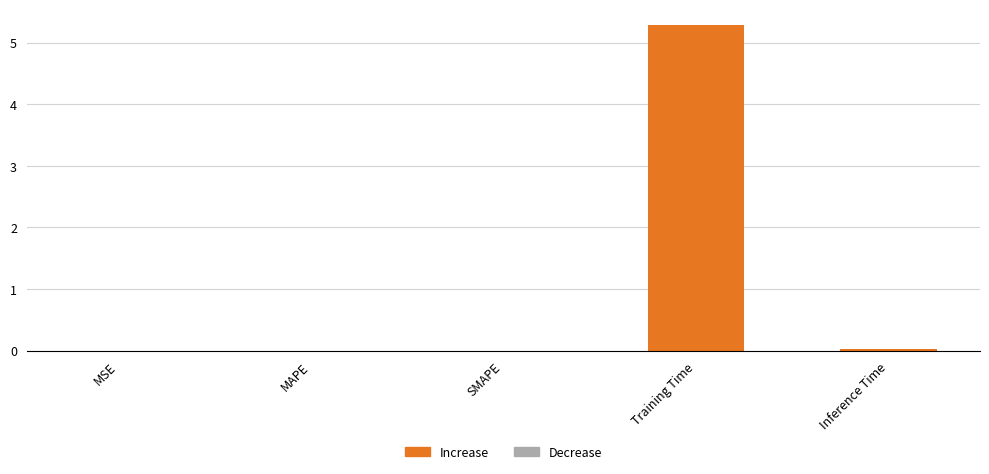

What is the maximum value shown in the chart?

5.3